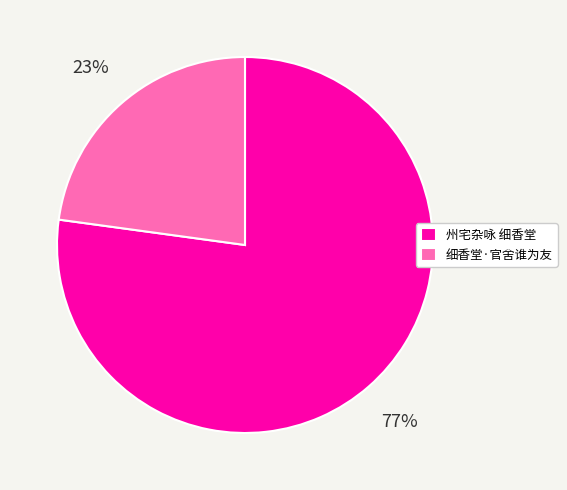

How many segments does this pie chart have?

2